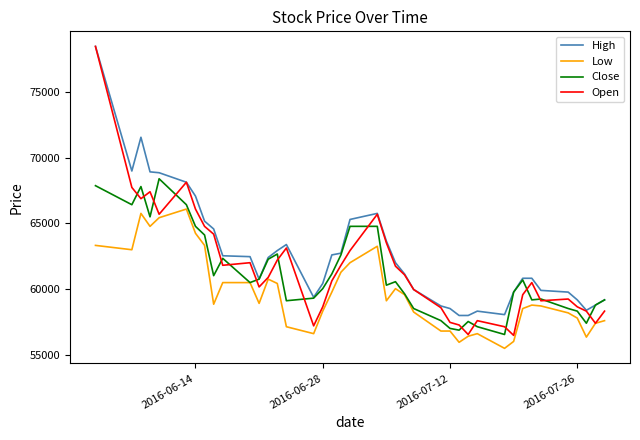

True or false: Low and High cross at least once.

False